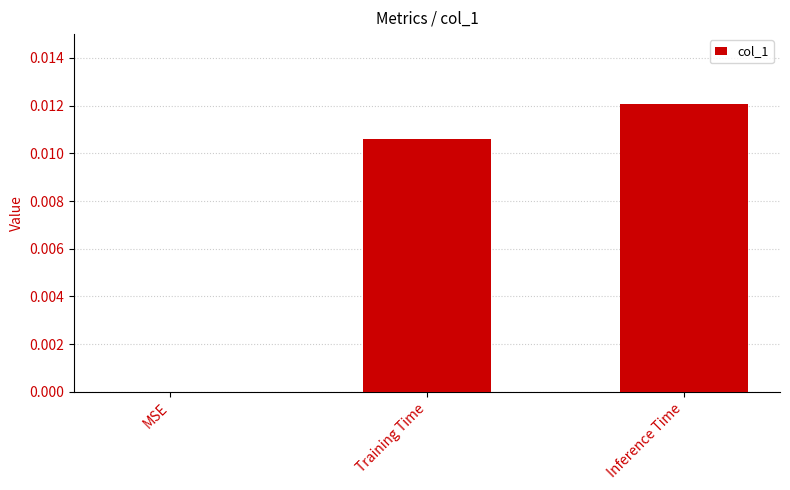

Which has a higher value, MSE or Training Time?

Training Time